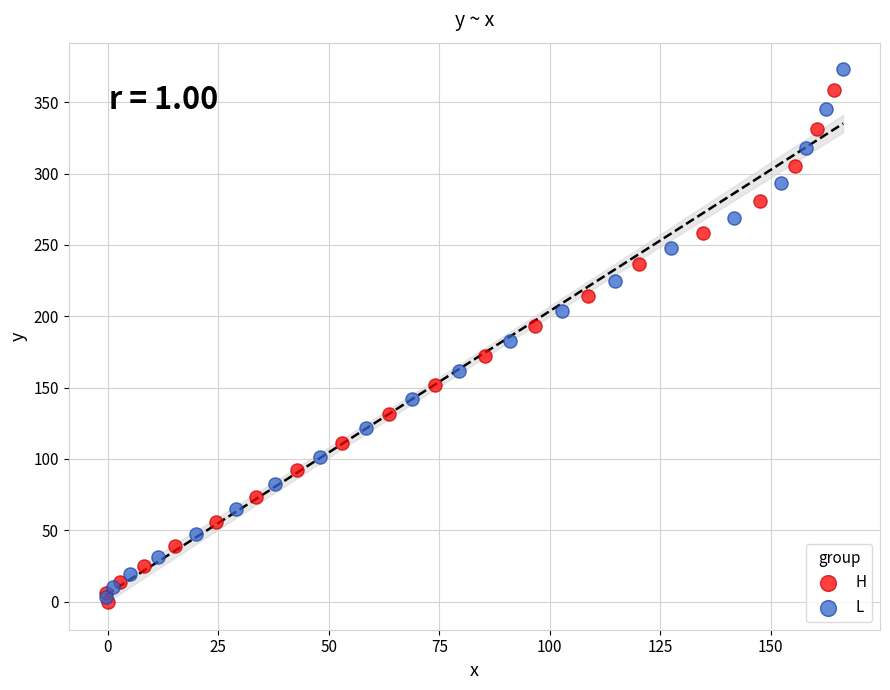

Which series has the largest Y range (max minus min)?

L